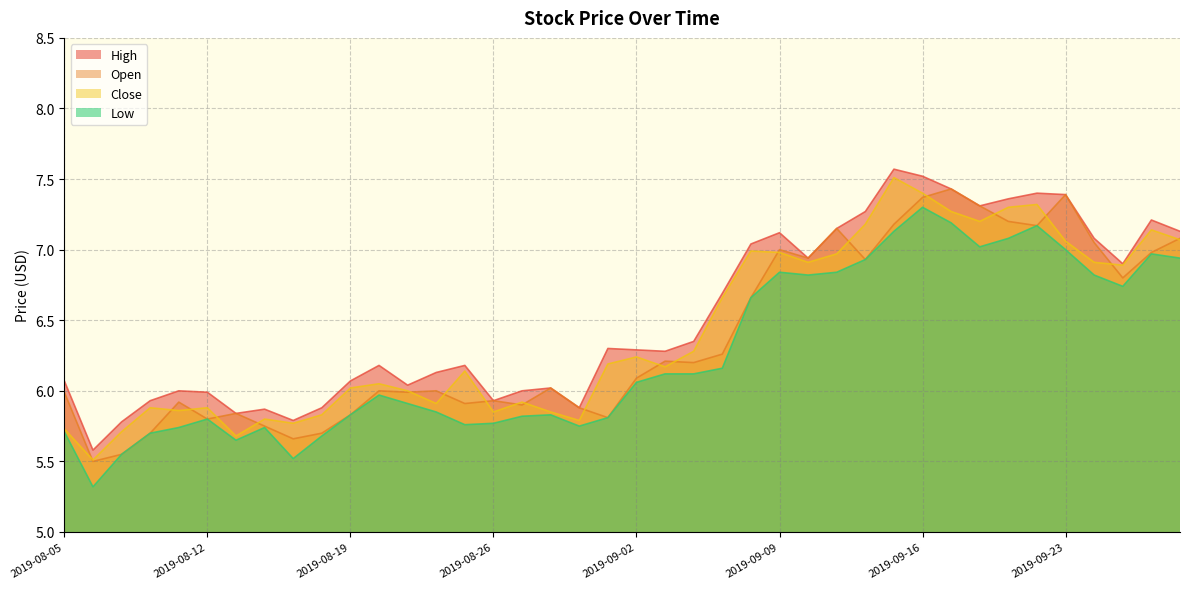

At 2019-08-12, list the series in order from largest to smallest.

High, Close, Open, Low